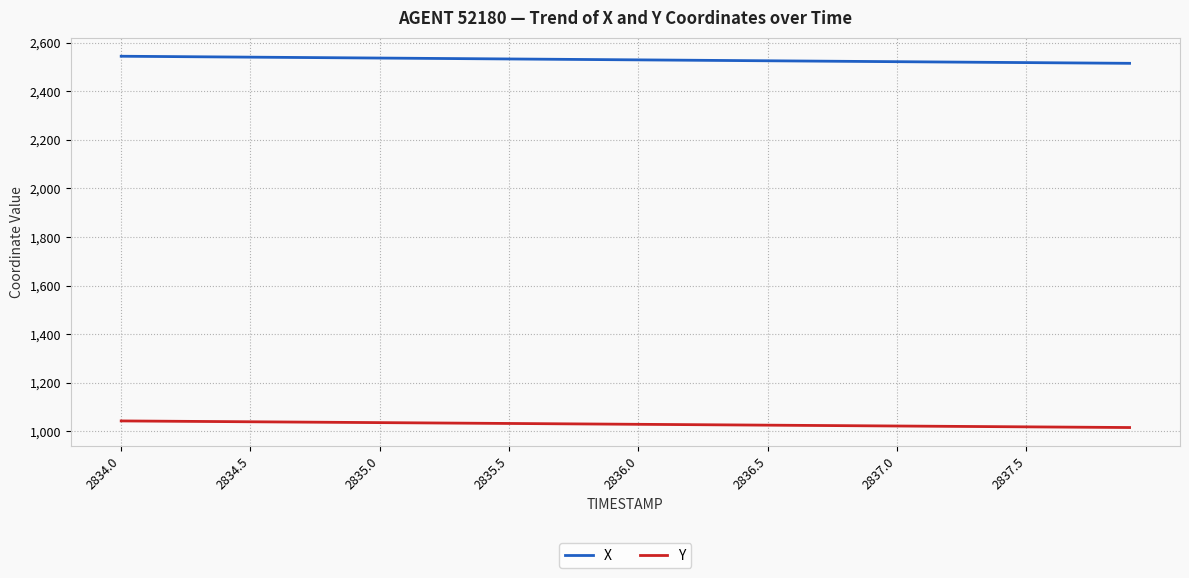

What is the average value of the Y series?

1028.7